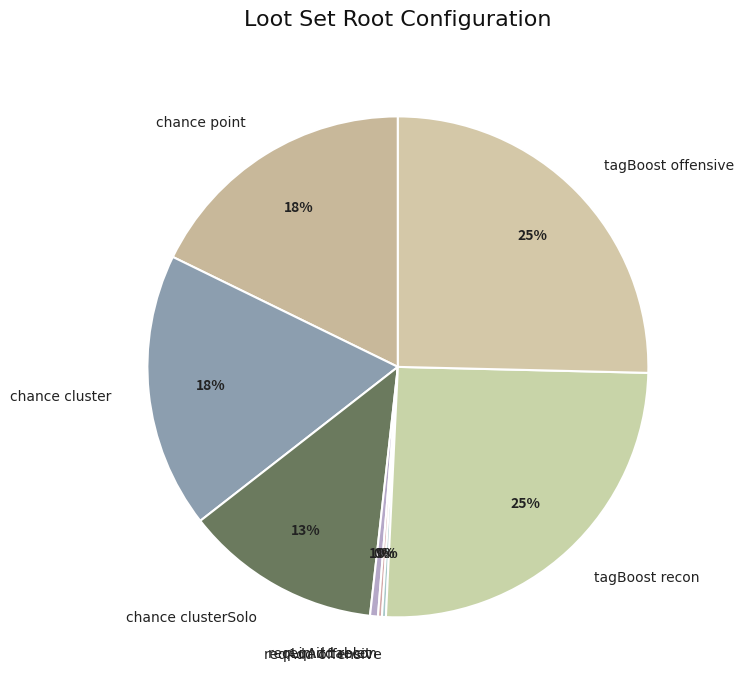

What is the ratio of the value at chance clusterSolo to the value at tagBoost recon?

0.5